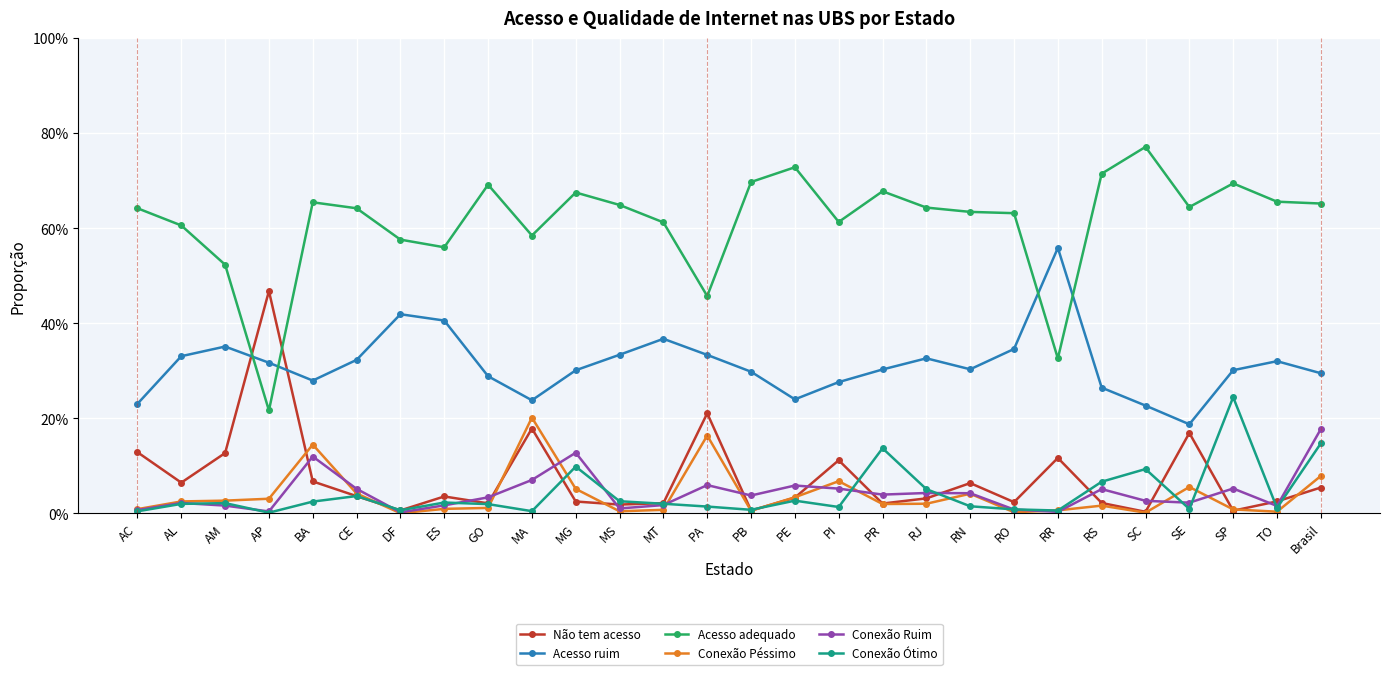

What is the total value across all series at AM?

1.1